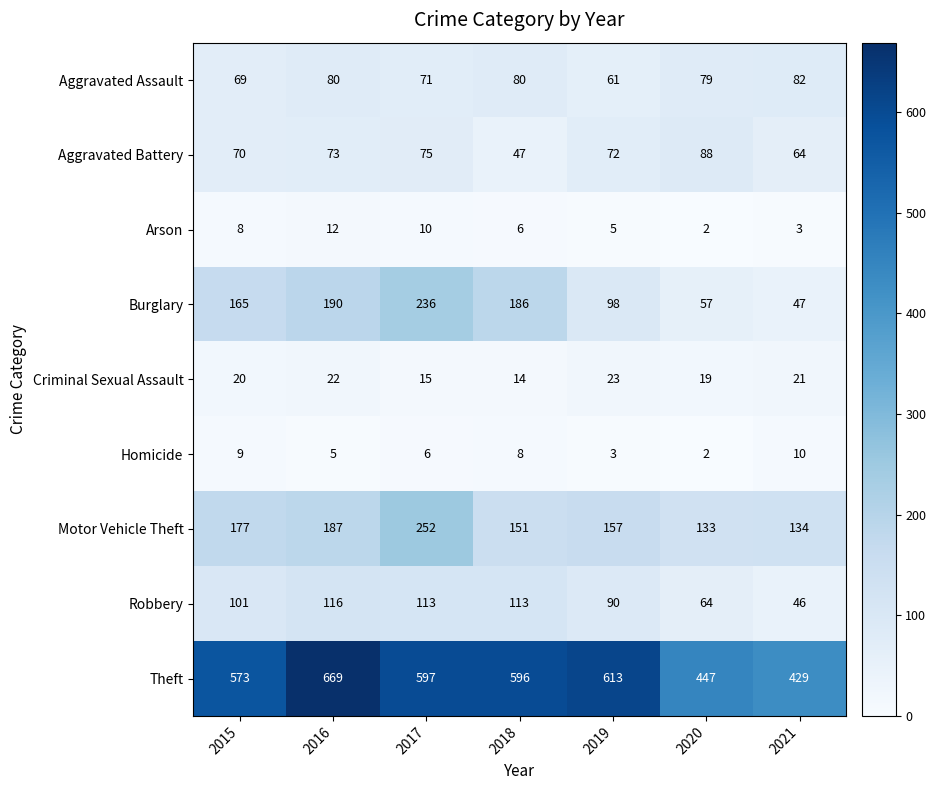

What is the spread (max minus min) of values at 2017?

591